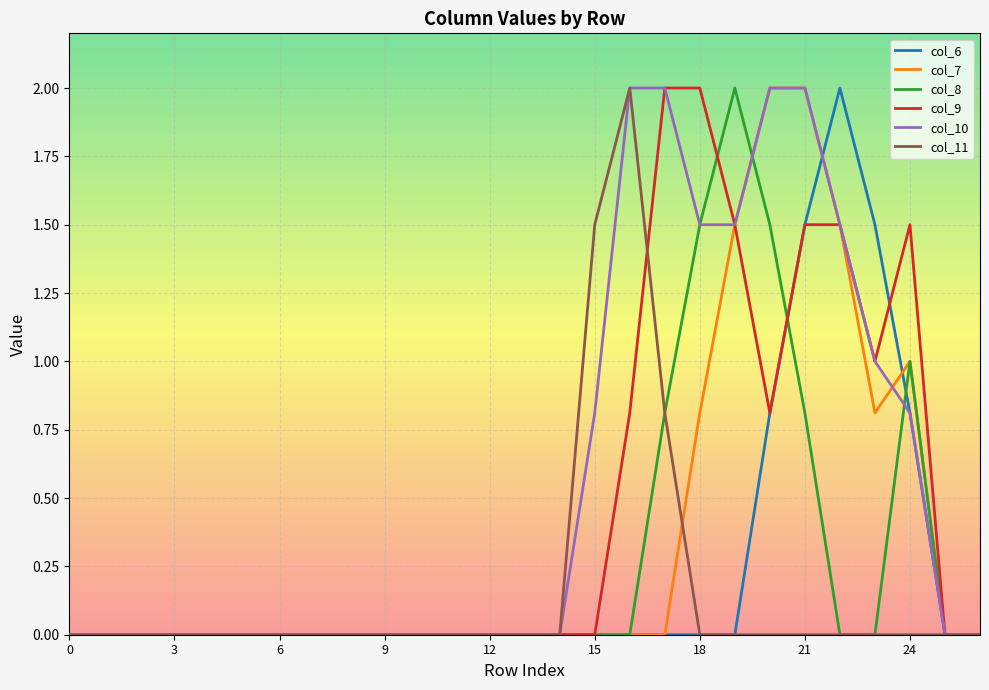

What is the highest value of the col_10 series?

2.0